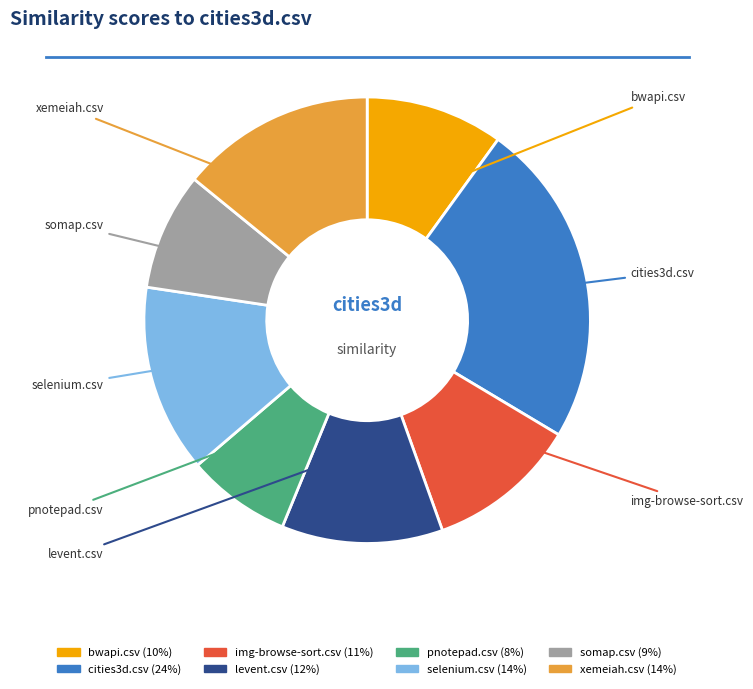

Do pnotepad.csv and selenium.csv together represent more than half of the pie?

No